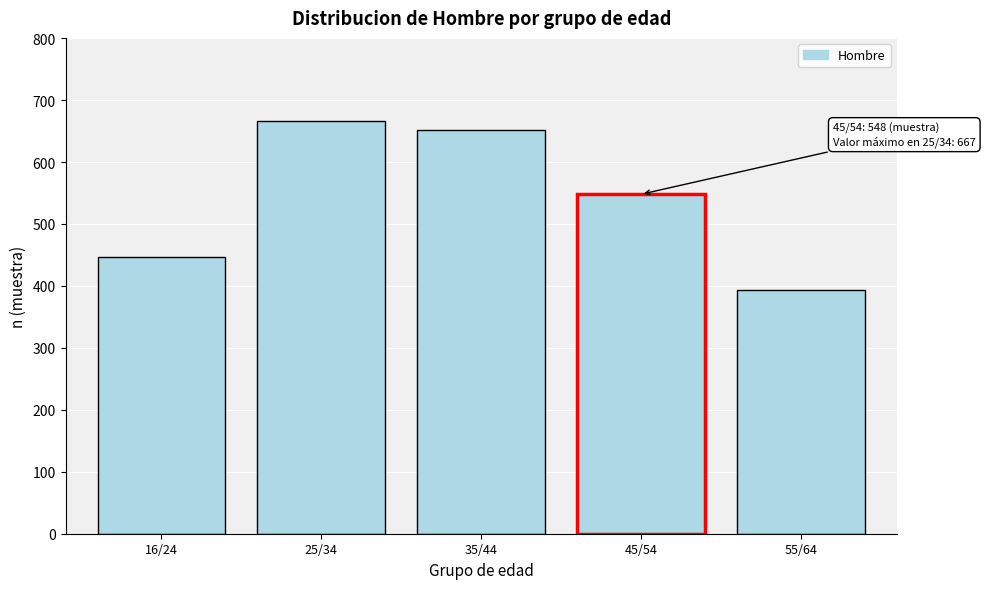

Reading left to right, list all the values displayed in this chart.

16/24=446	25/34=667	35/44=651	45/54=548	55/64=393